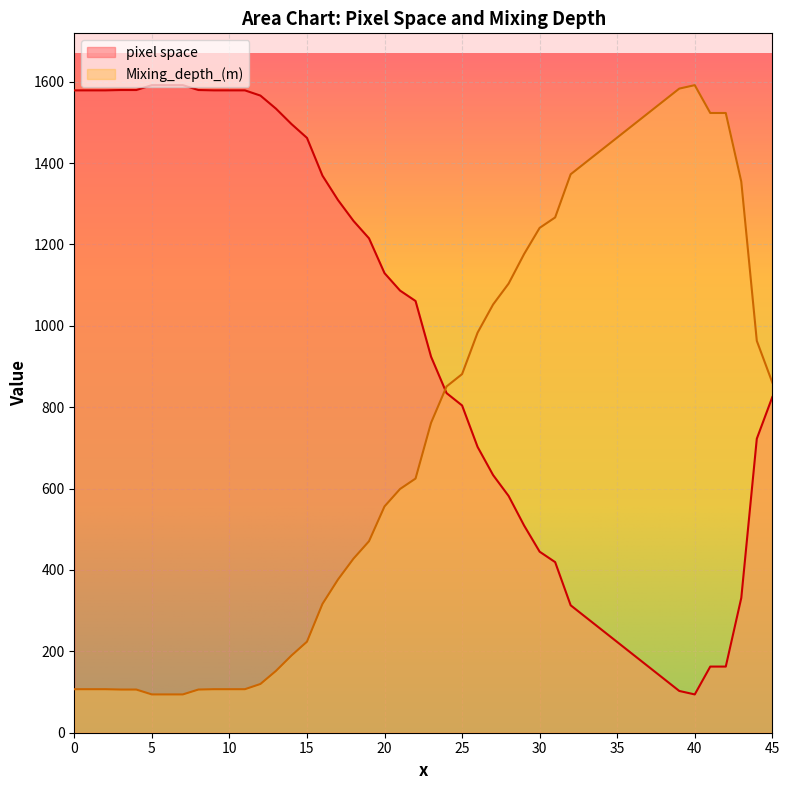

Between which two adjacent categories do pixel space and Mixing_depth_(m) first intersect?

23 and 24